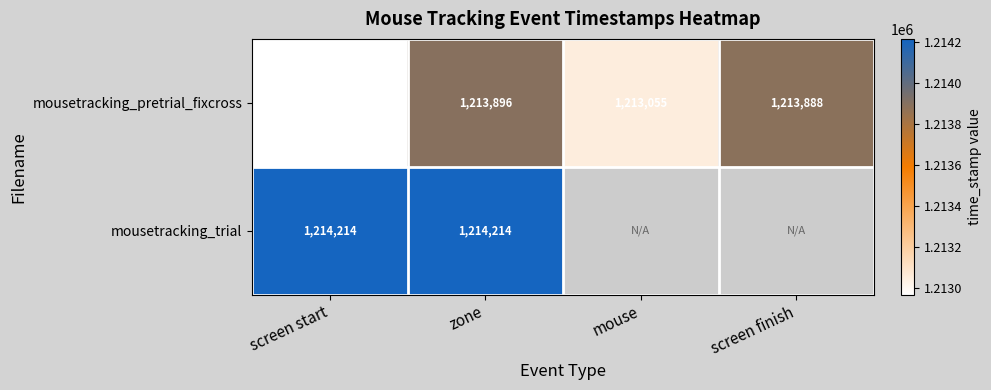

What is the average value of the mousetracking_pretrial_fixcross series?

1213452